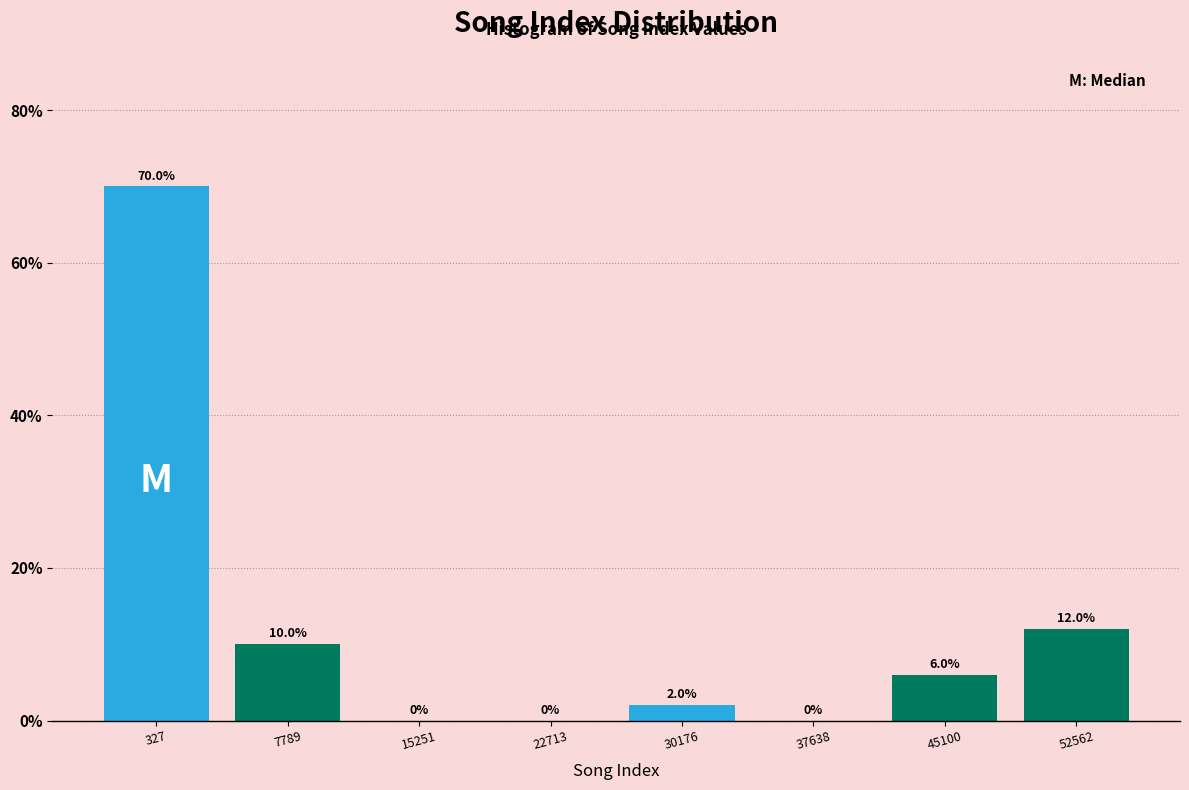

Reading right to left, what are all the values shown in this chart?

52562=12	45100=6	37638=0	30176=2	22713=0	15251=0	7789=10	327=70